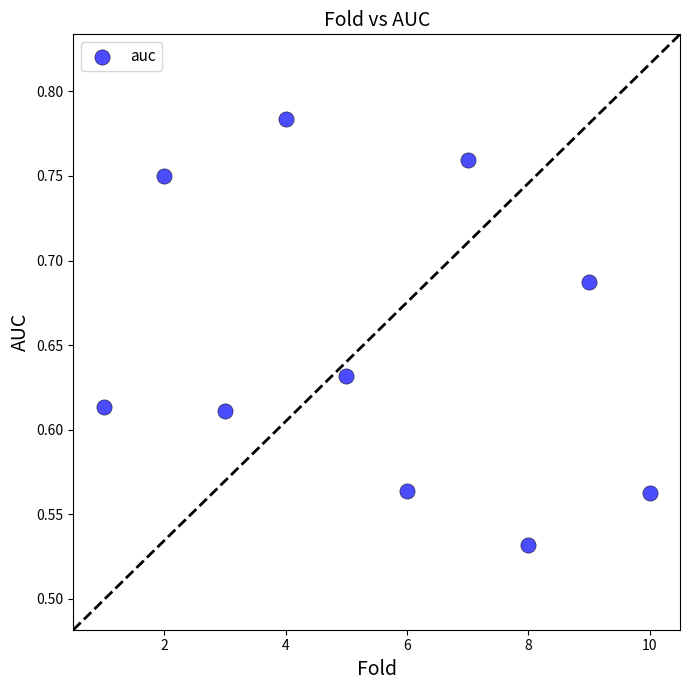

What is the range of X values (max minus min)?

9.0